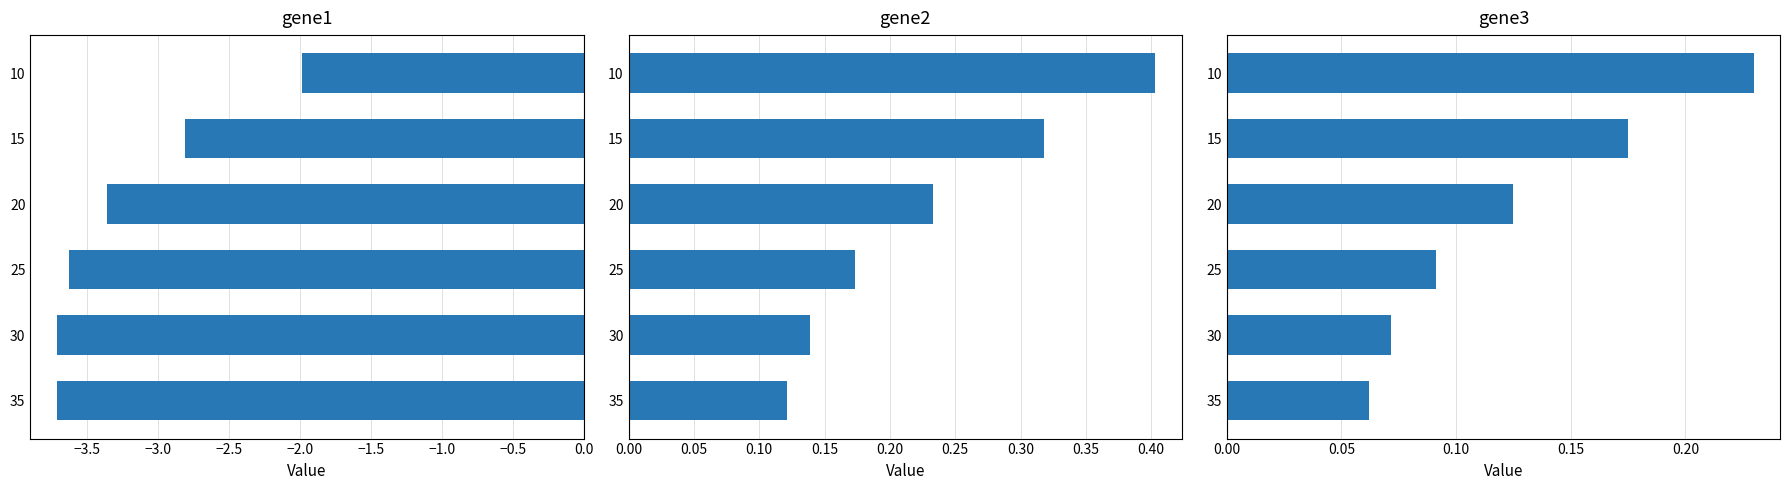

What is the difference between the maximum and minimum values in the gene3 series?

0.2